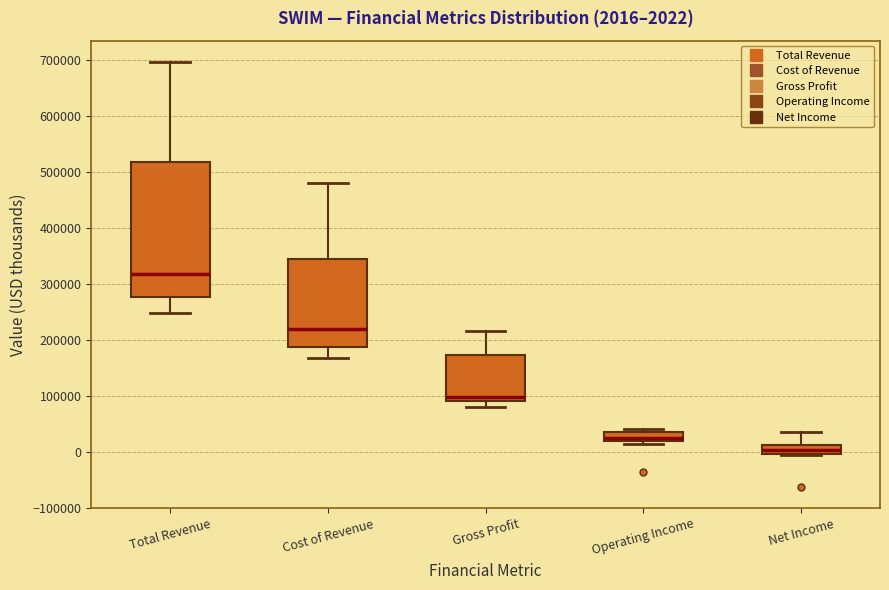

Comparing the boxes themselves (not the whiskers), which one is the tallest?

Total Revenue